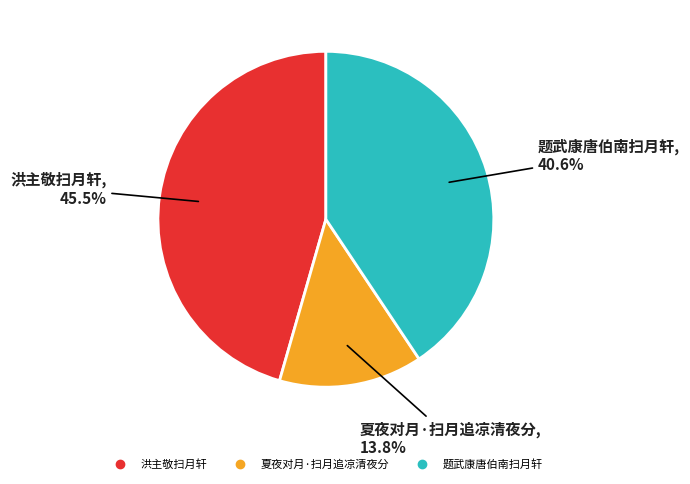

Rank the categories by value from lowest to highest.

夏夜对月·扫月追凉清夜分, 题武康唐伯南扫月轩, 洪主敬扫月轩